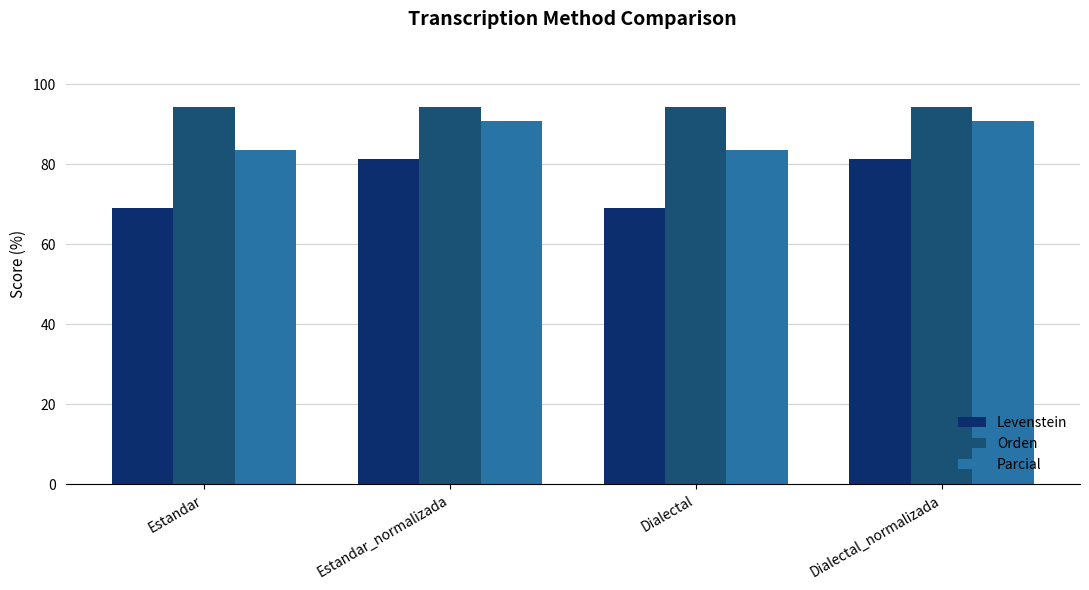

The value of Parcial at Estandar_normalizada is 90.8. True or false?

True